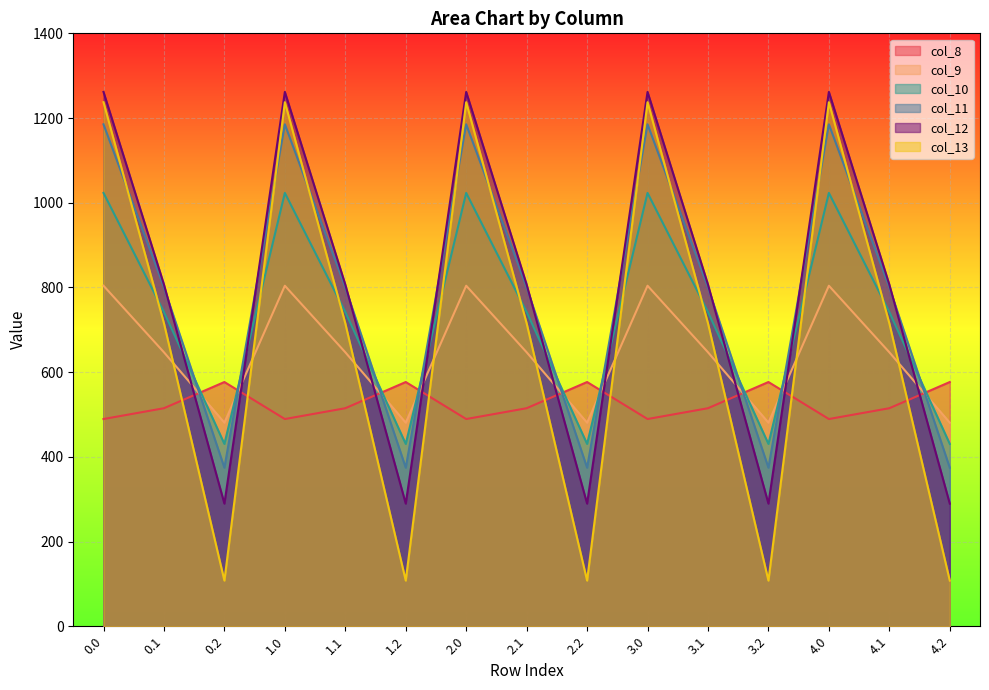

What position from the right is 0.2?

13